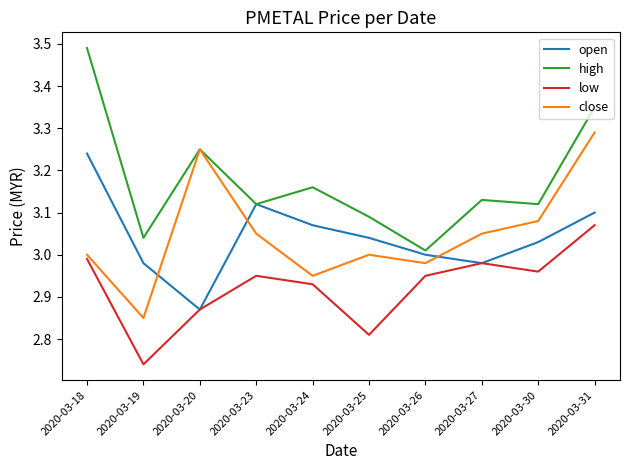

How many lines are shown in the chart?

4